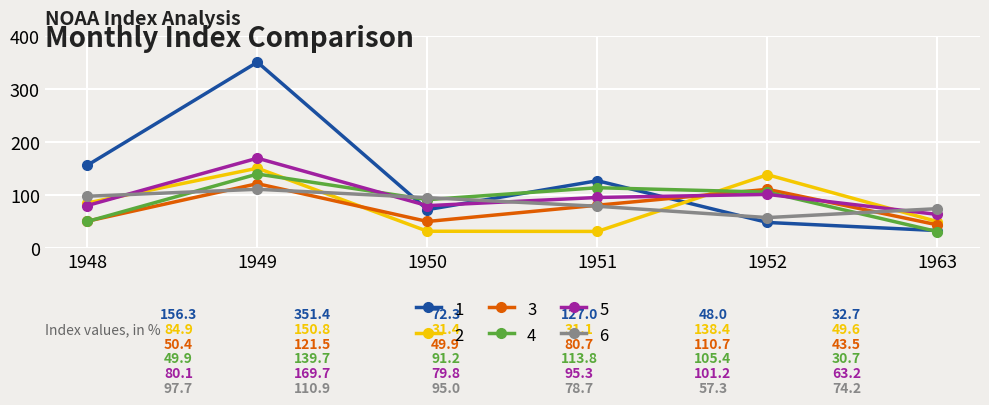

Is this an area chart (filled region under the line)?

No